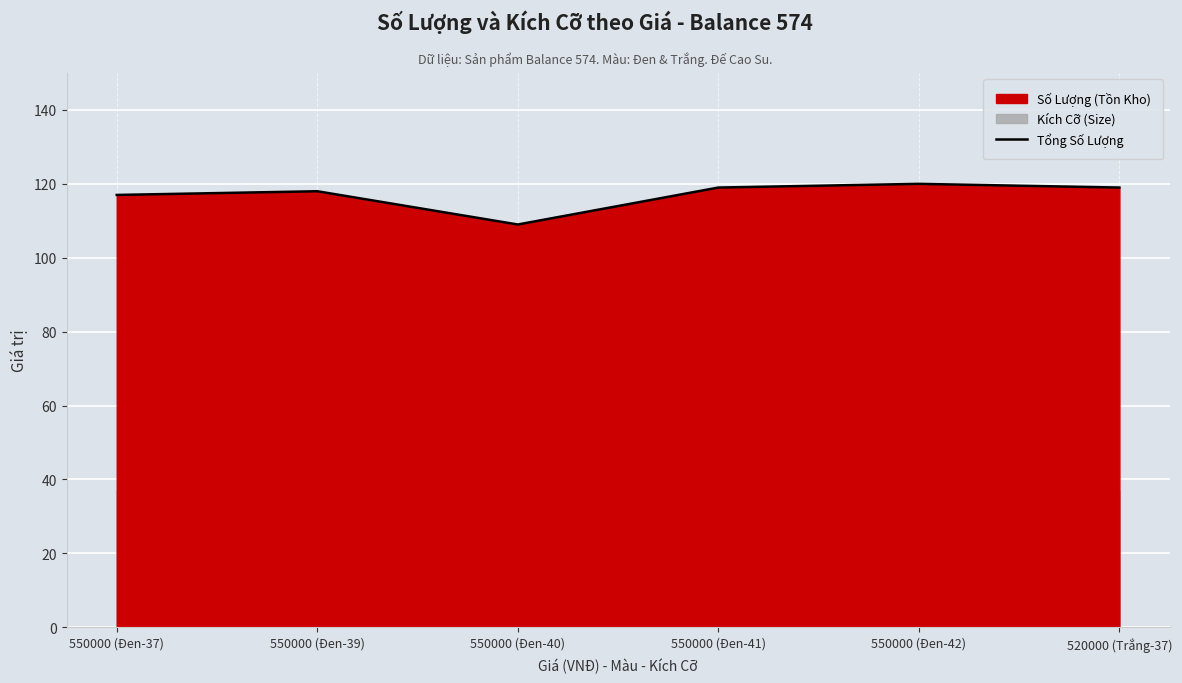

Is it true that Tổng Số Lượng equals 119 at 550000 (Đen-41)?

True